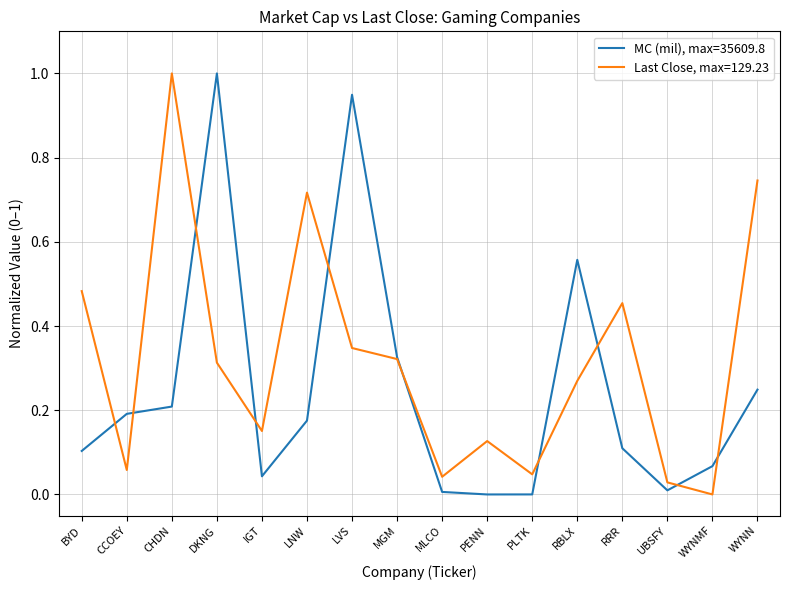

Does the chart have visible grid lines?

Yes